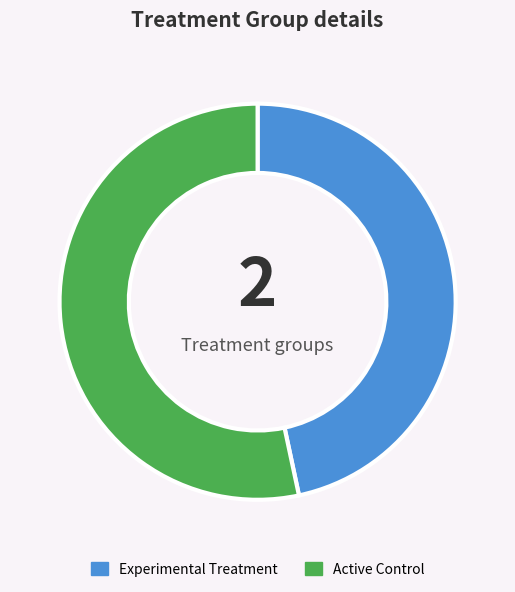

Does Active Control account for over 50% of the chart?

Yes